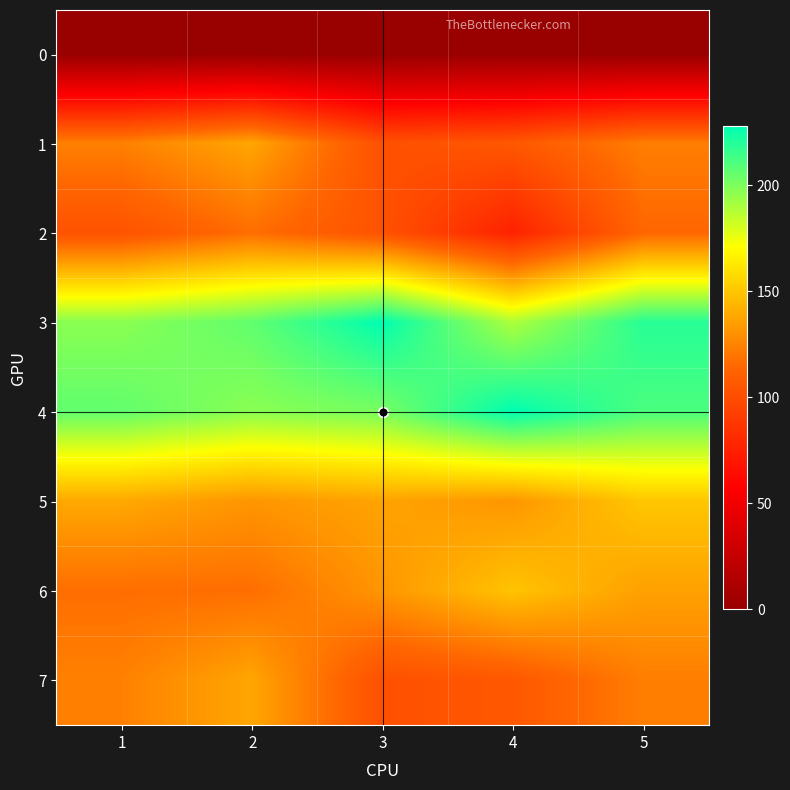

Between 4 and 5, which series saw the biggest shift?

2